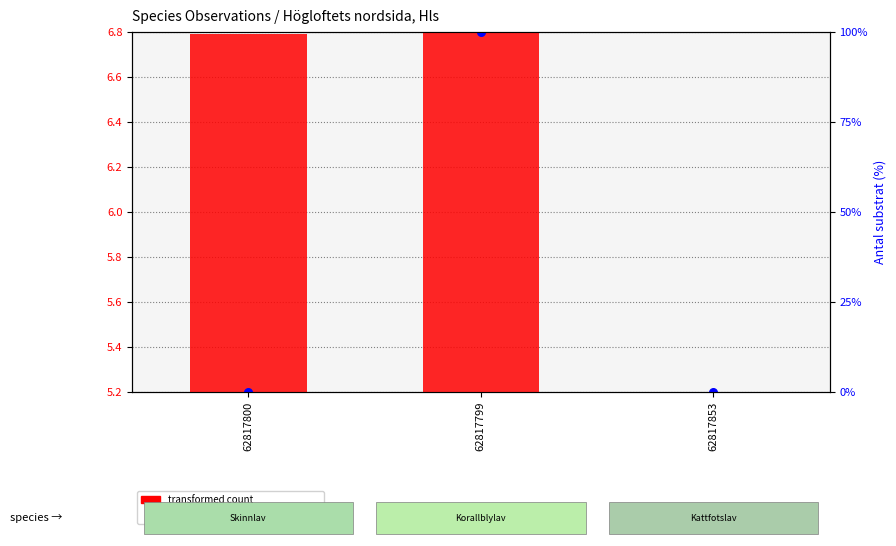

Which series has the largest total across all categories?

percentile rank within the sample